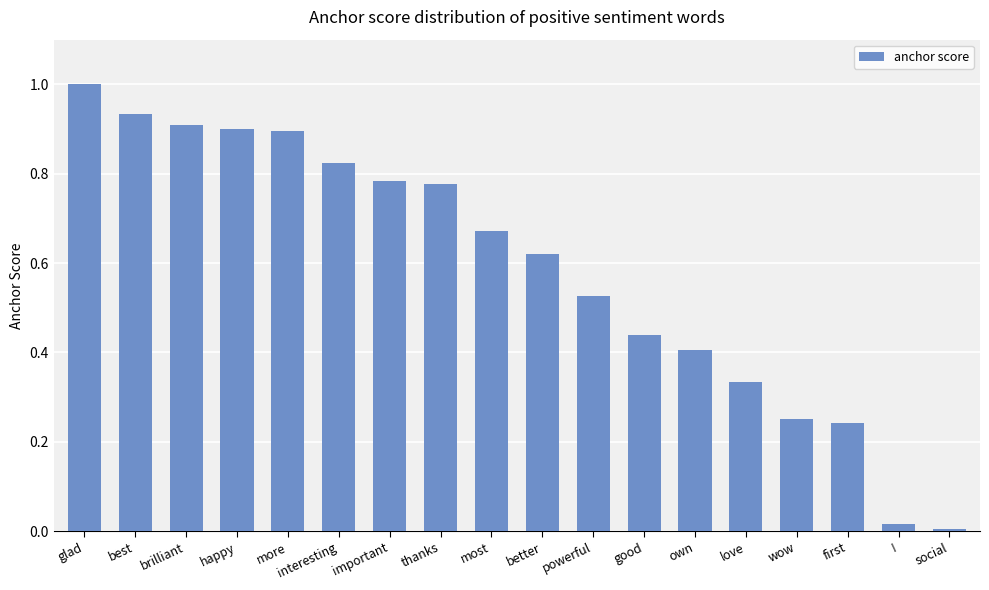

What is the label of the 14th bar from the left?

love